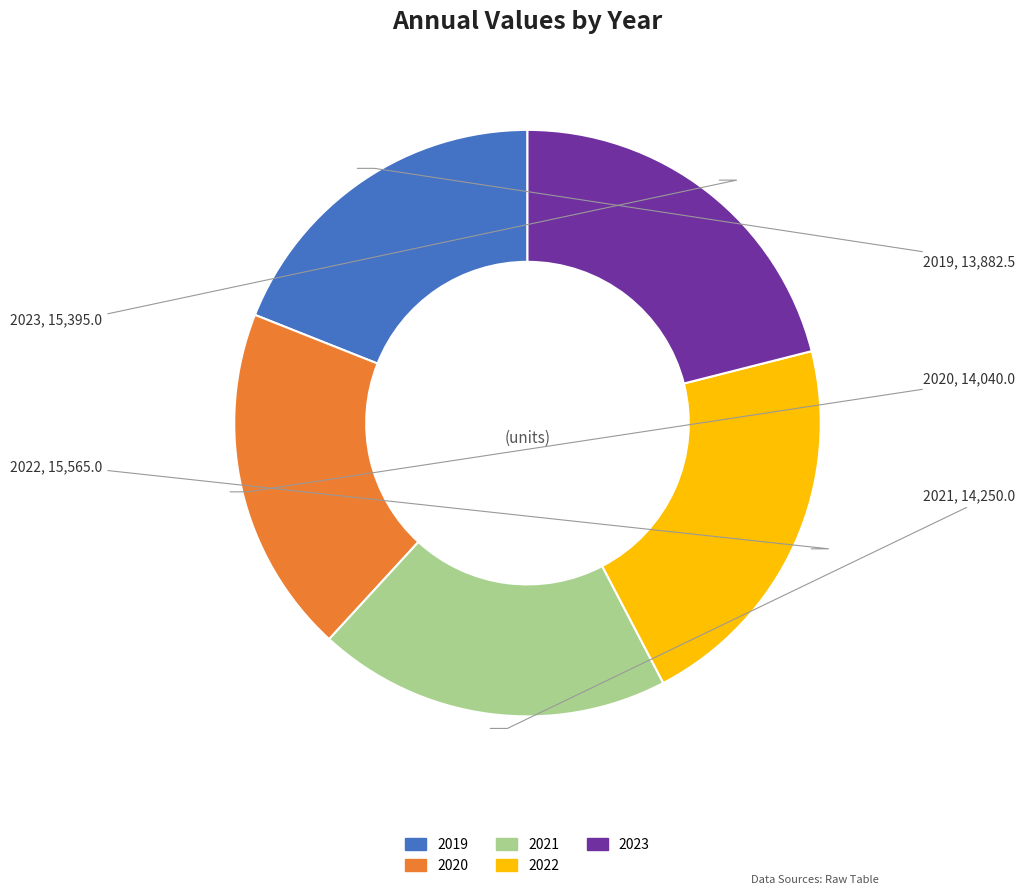

True or false: 2022 accounts for 32% of the total.

False